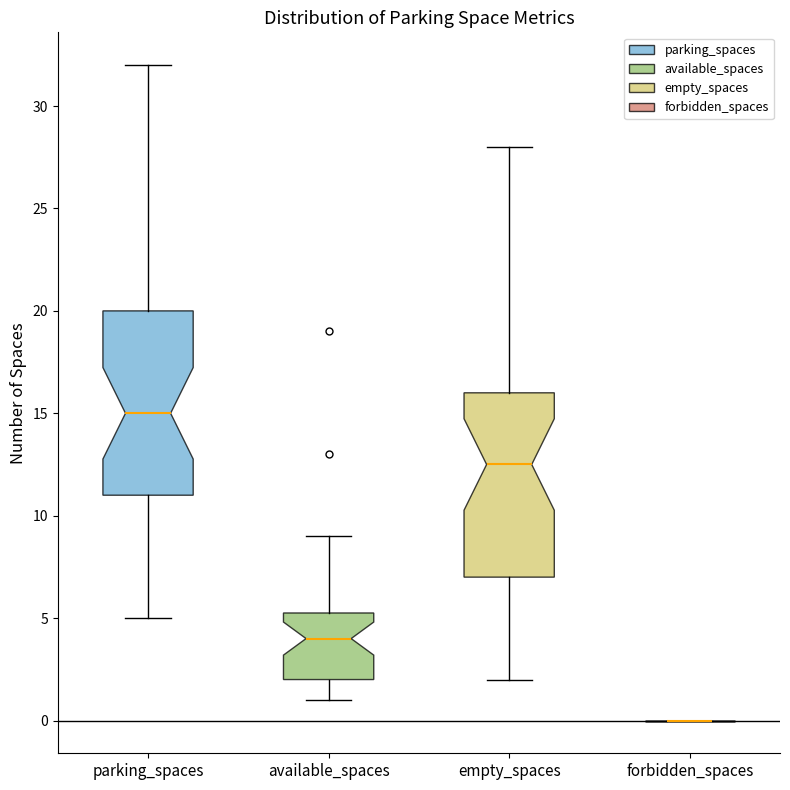

Reading left to right, transcribe this box plot: for each box, give where its median line is, the range the box spans, and where its two whiskers end, as read against the y-axis. The values are not printed on the chart, so give them approximately, as read against the axis.

parking_spaces: median 15.0, box 11.0 to 20.0, whiskers 5.0 to 32.0
available_spaces: median 4.0, box 2.0 to 5.5, whiskers 1.0 to 9.0
empty_spaces: median 12.5, box 7.0 to 16.0, whiskers 2.0 to 28.0
forbidden_spaces: box collapsed to a line at 0.0, whiskers 0.0 to 0.0